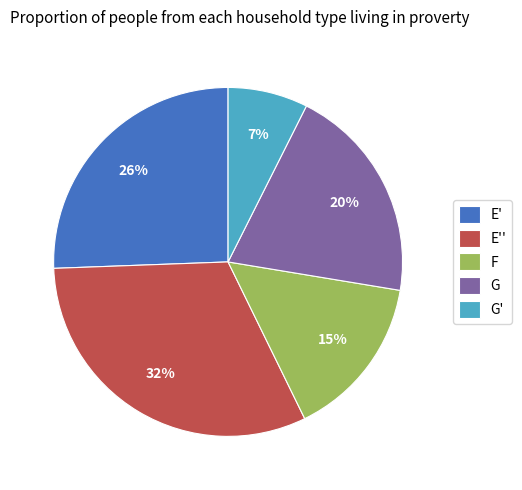

What is the ratio of the value at F to the value at E'?

0.6